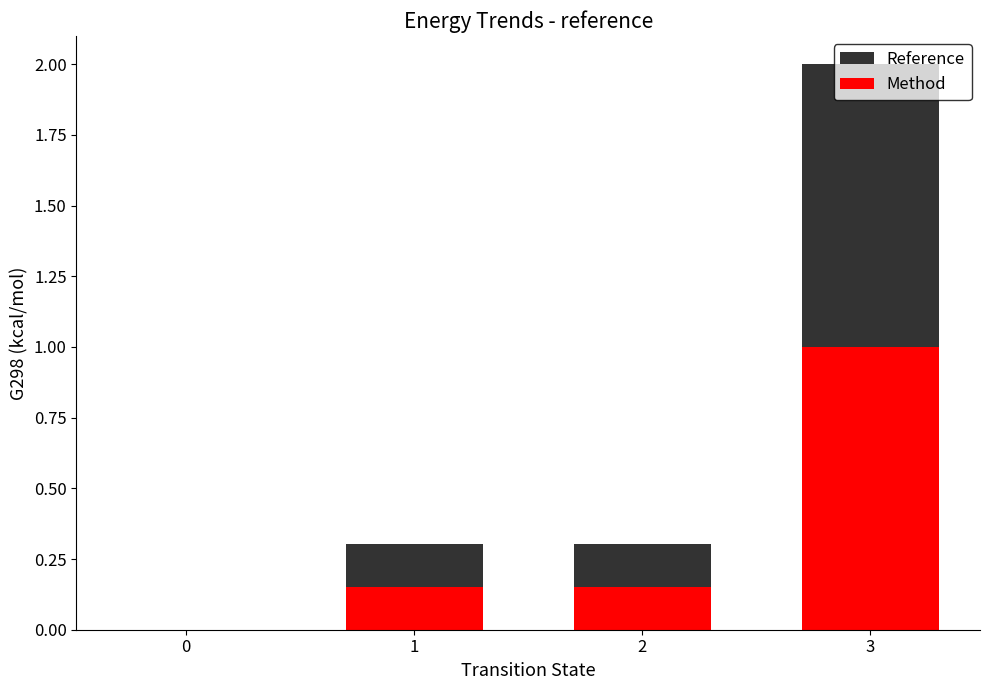

What is the sum of all Method values?

1.3